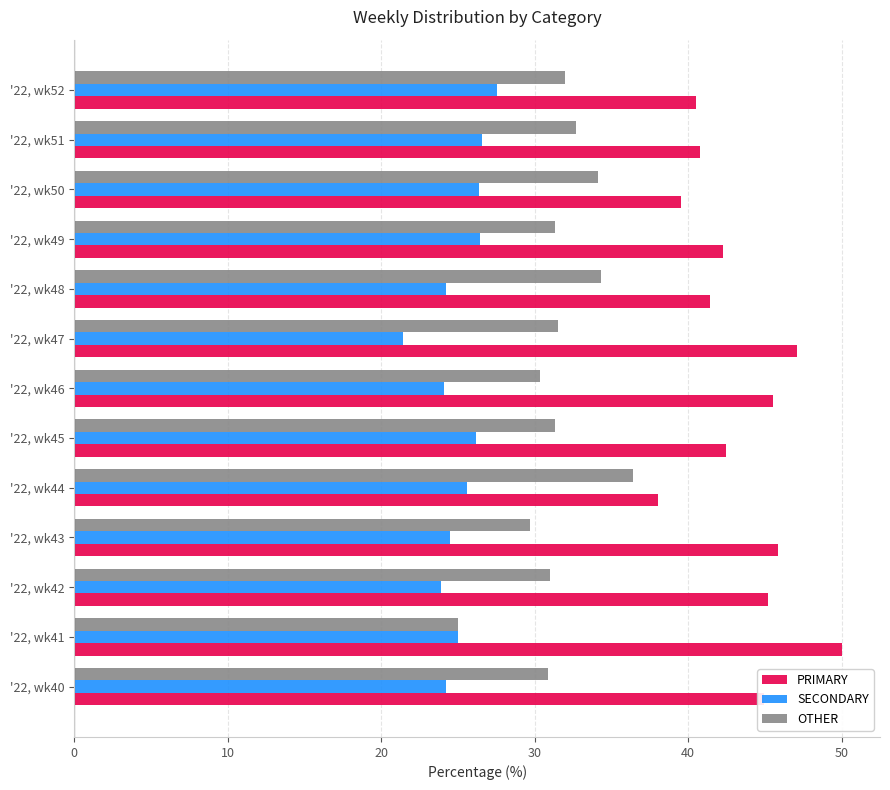

The OTHER series shows 15.0 at '22, wk50. True or false?

False